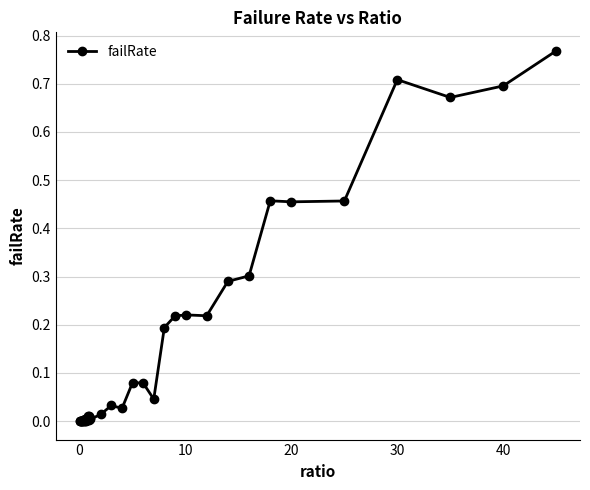

What is the sum of all values?

6.0